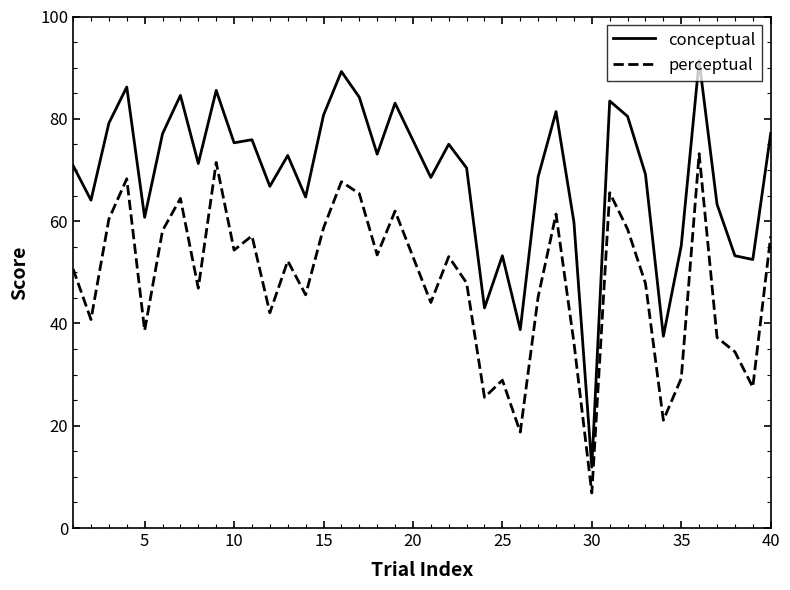

What are all the series names shown in the legend?

conceptual, perceptual